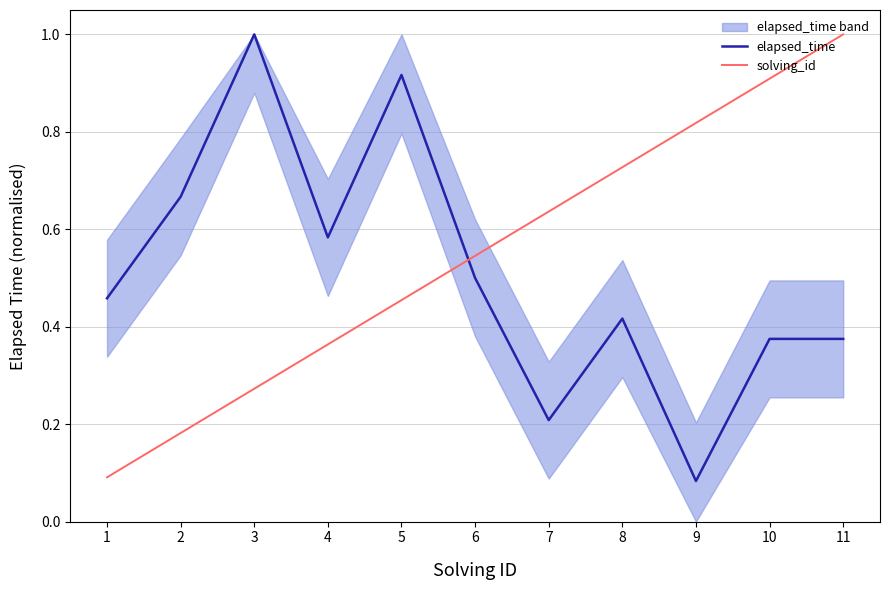

Where is solving_id nearest to the value 0?

1